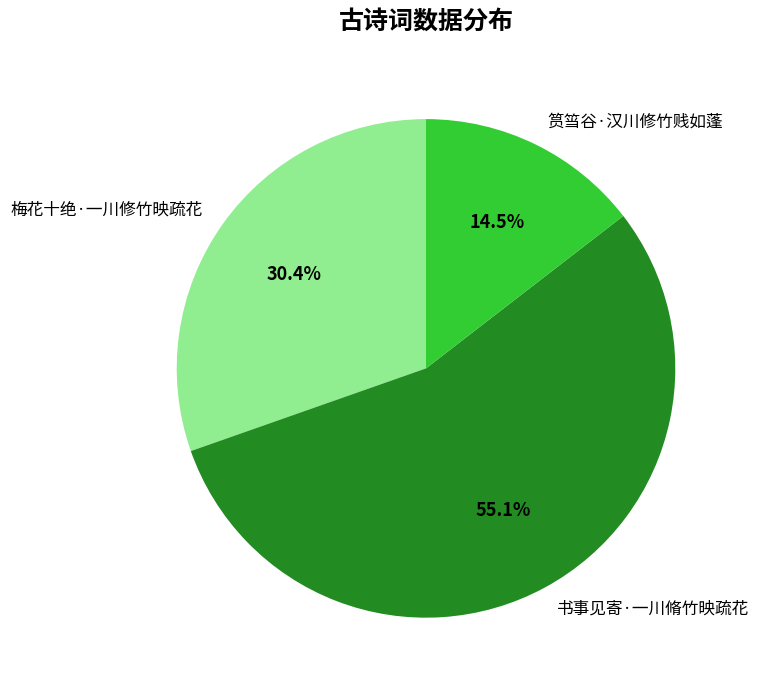

What is the largest slice in the pie chart?

书事见寄·一川脩竹映疏花